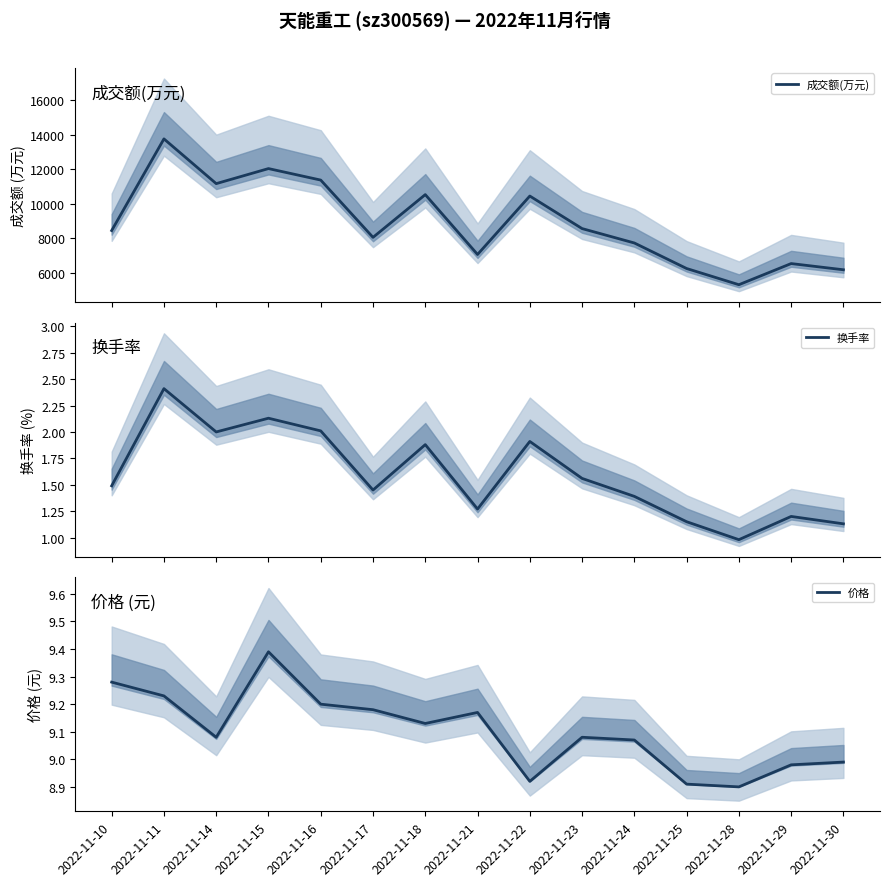

Reading left to right, what are all the values shown in this chart?

成交额(万元): 2022-11-10=8444.0	2022-11-11=13751.0	2022-11-14=11161.0	2022-11-15=12032.0	2022-11-16=11366.0	2022-11-17=8050.0	2022-11-18=10525.0	2022-11-21=7059.0	2022-11-22=10442.0	2022-11-23=8558.0	2022-11-24=7724.0	2022-11-25=6246.0	2022-11-28=5308.0	2022-11-29=6532.0	2022-11-30=6173.0
换手率: 2022-11-10=1.5	2022-11-11=2.4	2022-11-14=2.0	2022-11-15=2.1	2022-11-16=2.0	2022-11-17=1.4	2022-11-18=1.9	2022-11-21=1.3	2022-11-22=1.9	2022-11-23=1.6	2022-11-24=1.4	2022-11-25=1.1	2022-11-28=1.0	2022-11-29=1.2	2022-11-30=1.1
价格: 2022-11-10=9.3	2022-11-11=9.2	2022-11-14=9.1	2022-11-15=9.4	2022-11-16=9.2	2022-11-17=9.2	2022-11-18=9.1	2022-11-21=9.2	2022-11-22=8.9	2022-11-23=9.1	2022-11-24=9.1	2022-11-25=8.9	2022-11-28=8.9	2022-11-29=9.0	2022-11-30=9.0